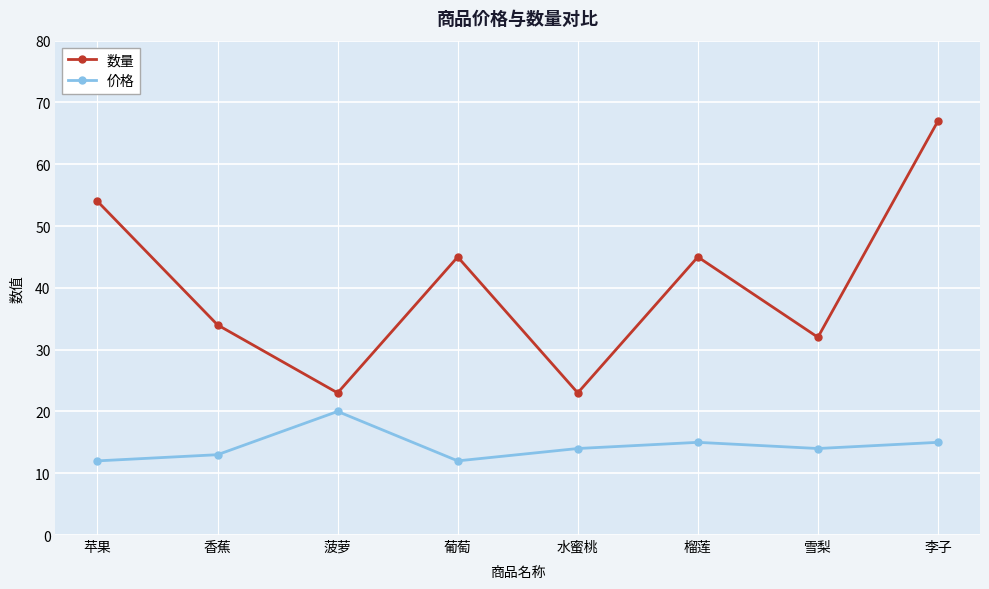

Does the chart have visible grid lines?

Yes